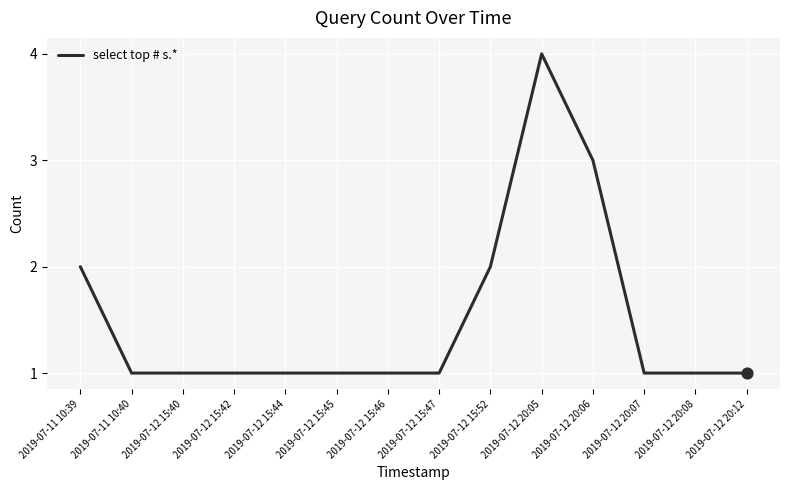

What is the change in value from 2019-07-11 10:40 to 2019-07-12 20:05?

+3